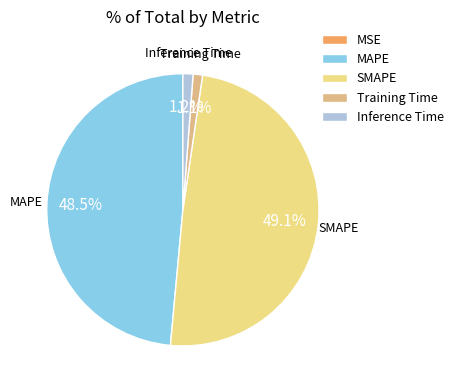

To the nearest percent, what is the average slice percentage?

20%